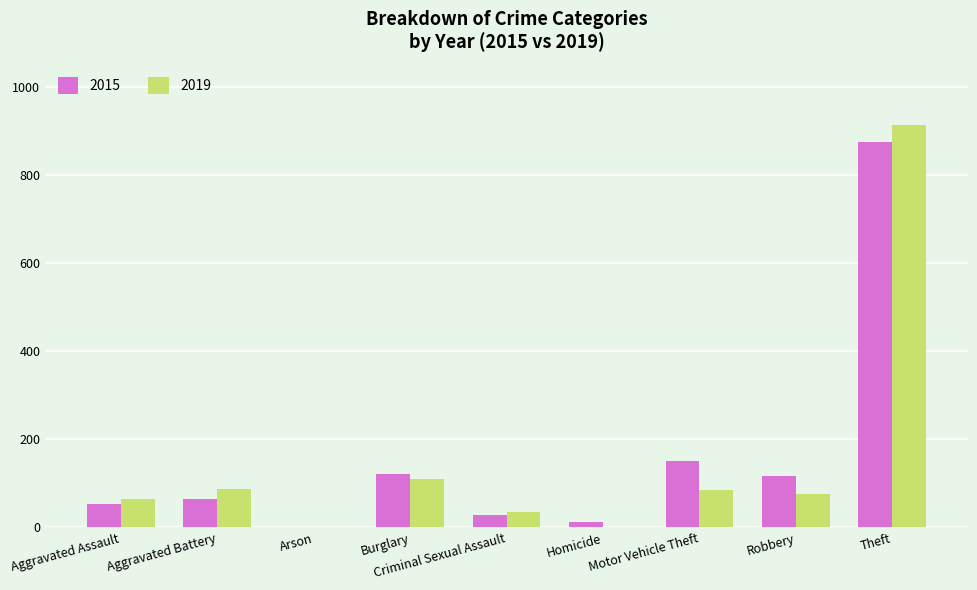

Where is 2019 nearest to the value 457?

Burglary